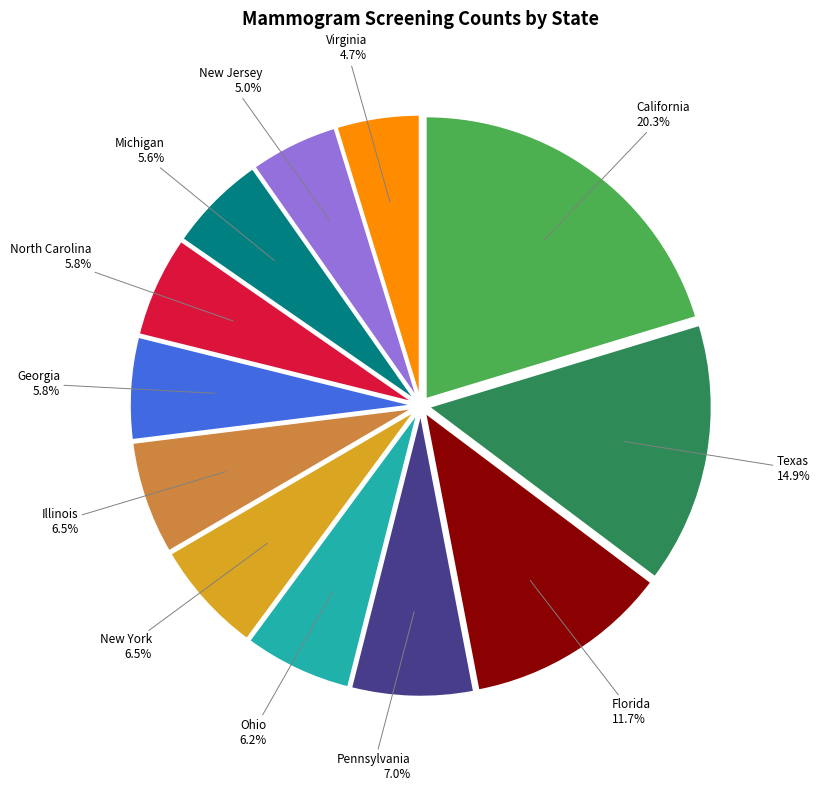

To the nearest percent, what is the average slice percentage?

8%